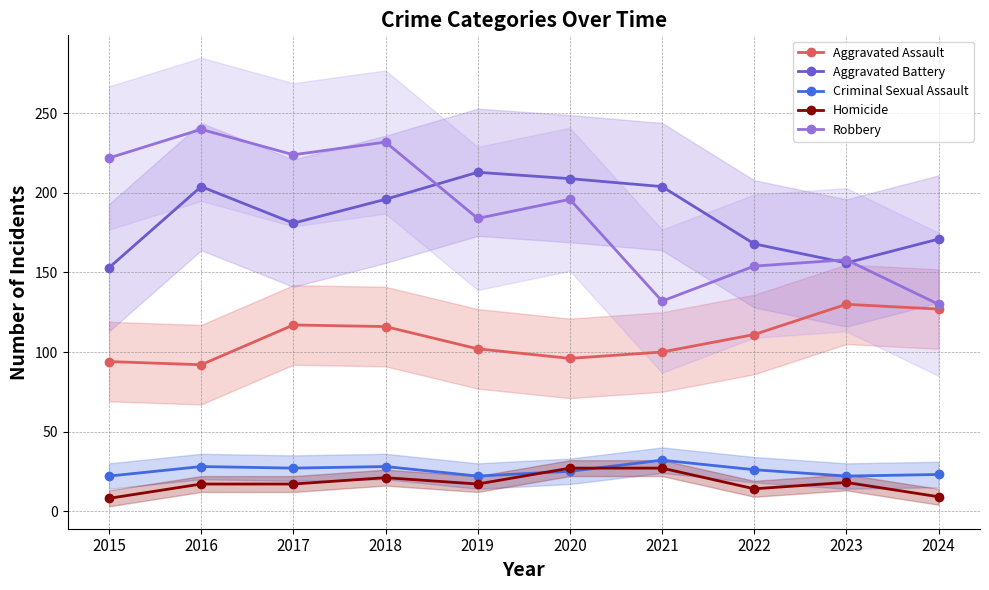

What is the average value of the Aggravated Assault series?

108